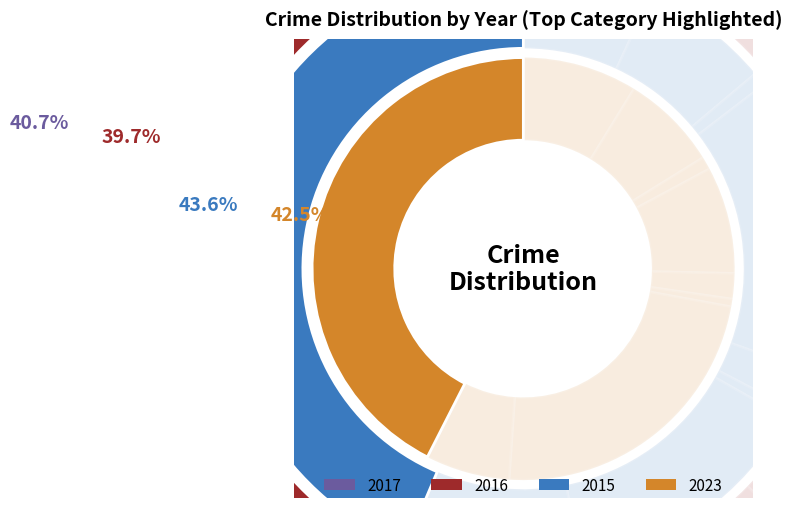

What percentage is the Aggravated Battery slice, to the nearest percent?

7%